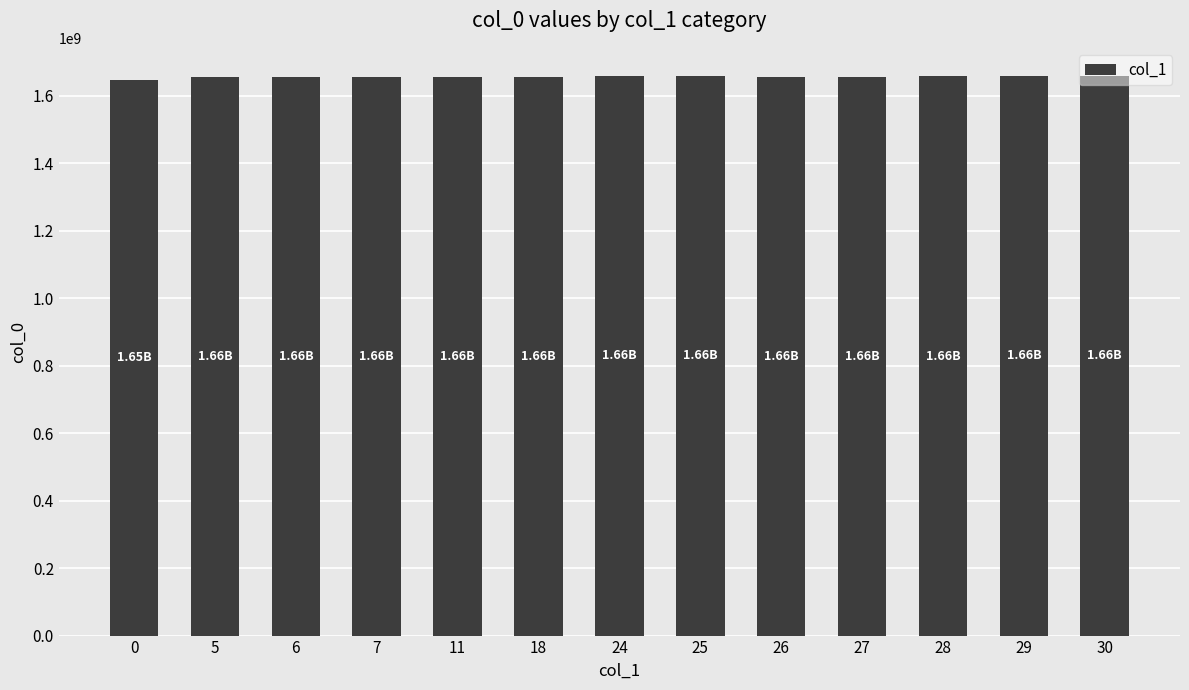

What is the maximum value shown in the chart?

1659539558